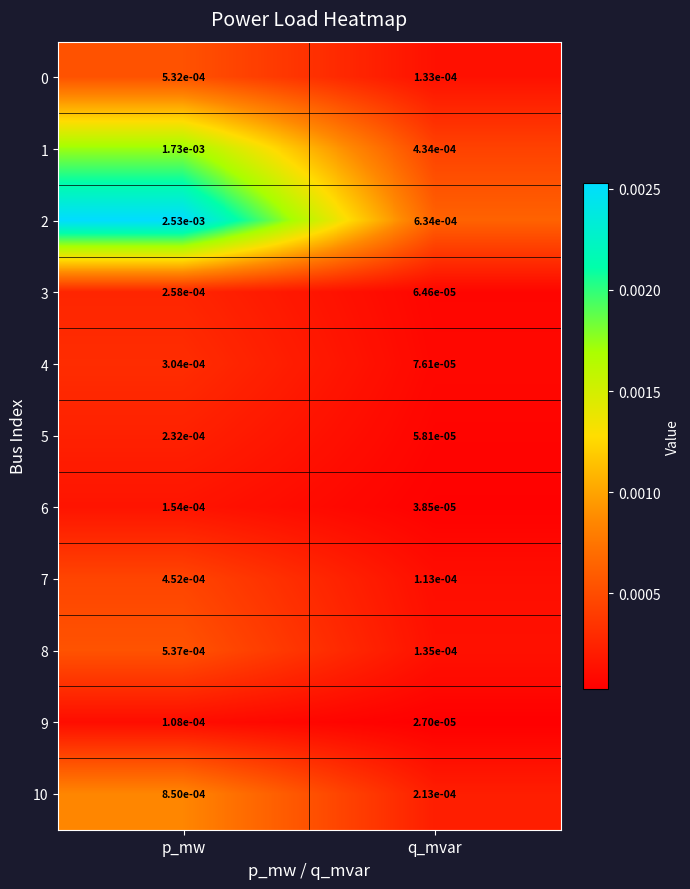

At how many categories does at least one series exceed 0?

2